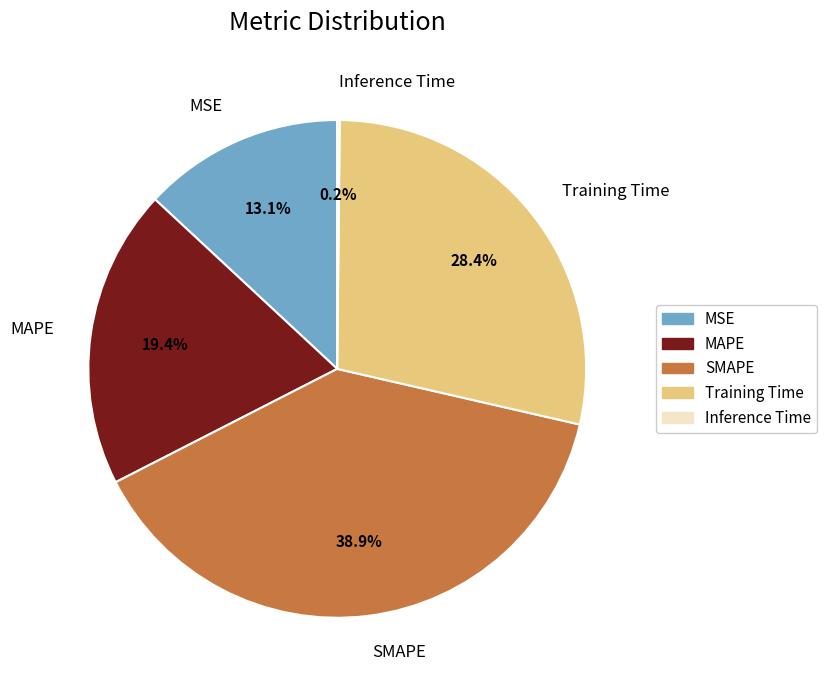

Does SMAPE represent more than half of the total?

No